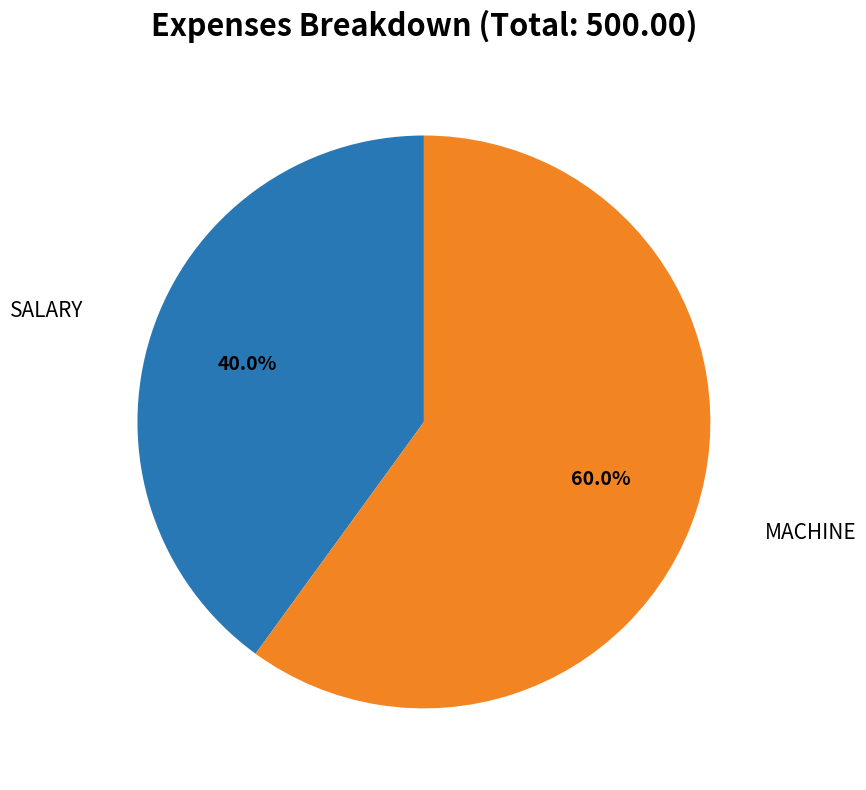

Is there any slice that represents more than half of the pie?

Yes